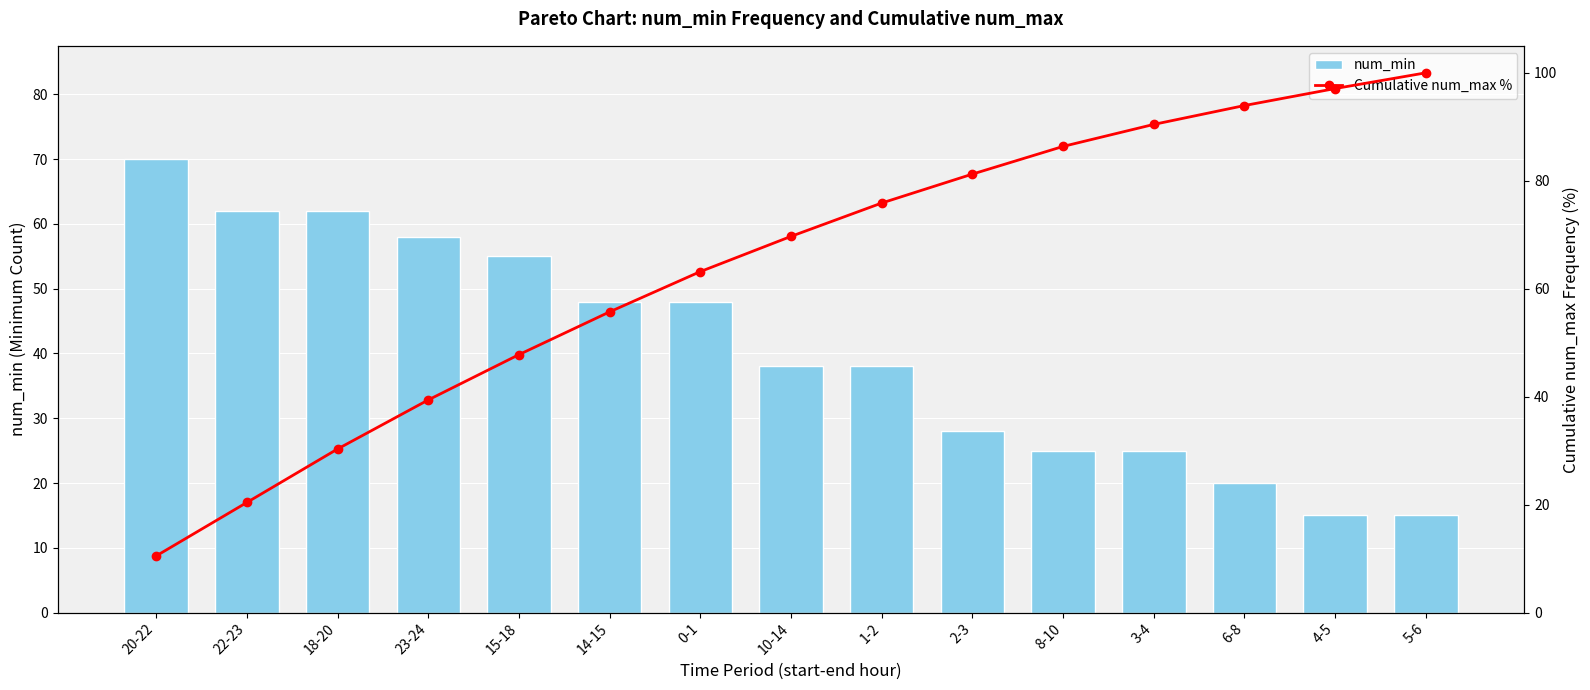

List the series in order of their overall mean, highest first.

Cumulative num_max %, num_min